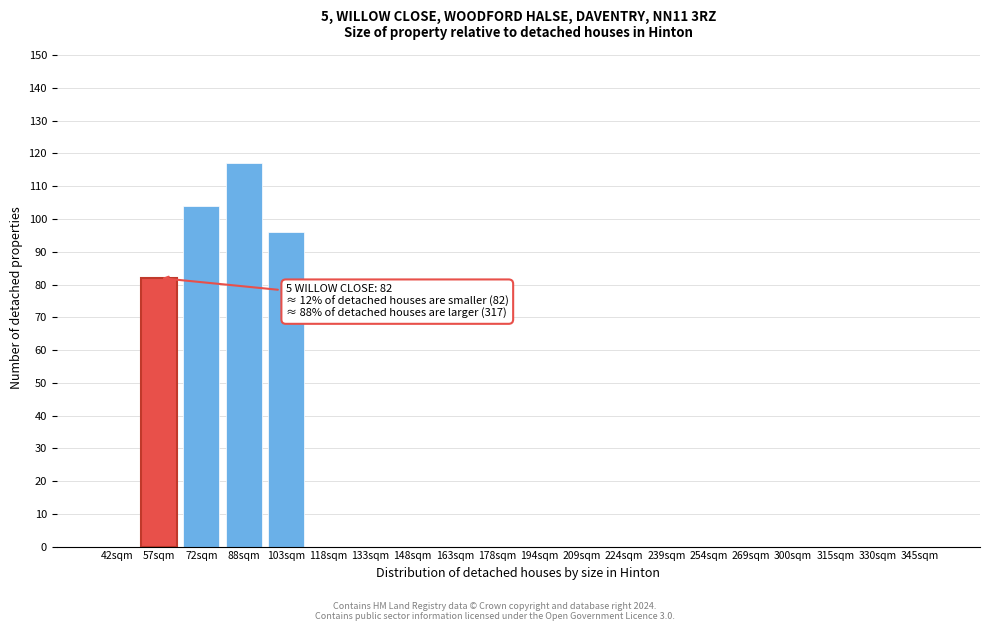

Reading left to right, list all the values displayed in this chart.

42sqm=0	57sqm=82	72sqm=104	88sqm=117	103sqm=96	118sqm=0	133sqm=0	148sqm=0	163sqm=0	178sqm=0	194sqm=0	209sqm=0	224sqm=0	239sqm=0	254sqm=0	269sqm=0	300sqm=0	315sqm=0	330sqm=0	345sqm=0